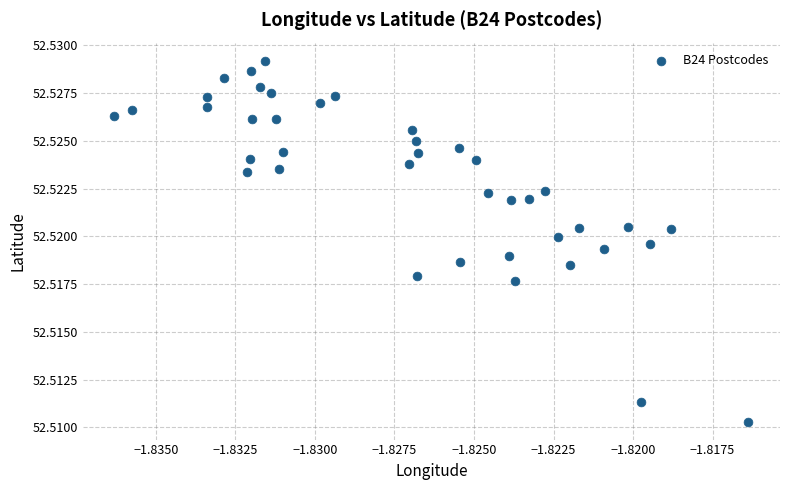

Count the number of points in this scatter plot.

40